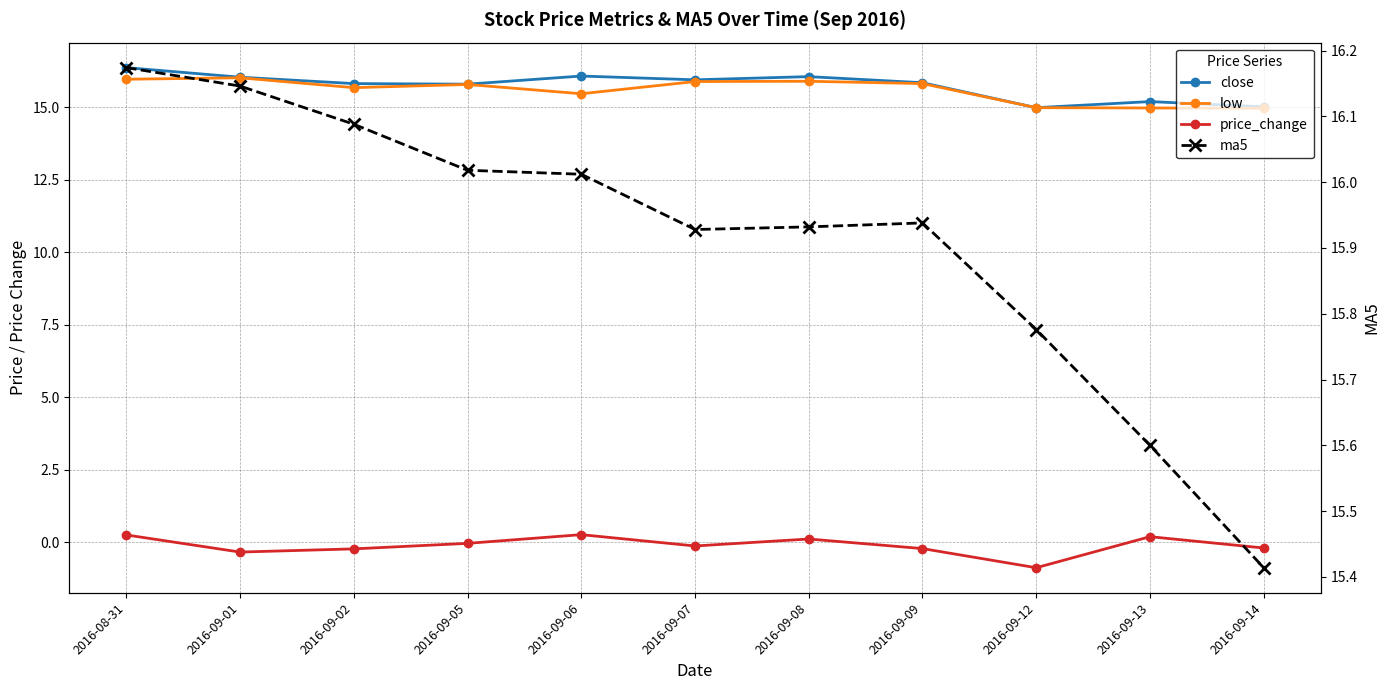

What is the sum of the price_change values at 2016-08-31 and 2016-09-13?

0.5